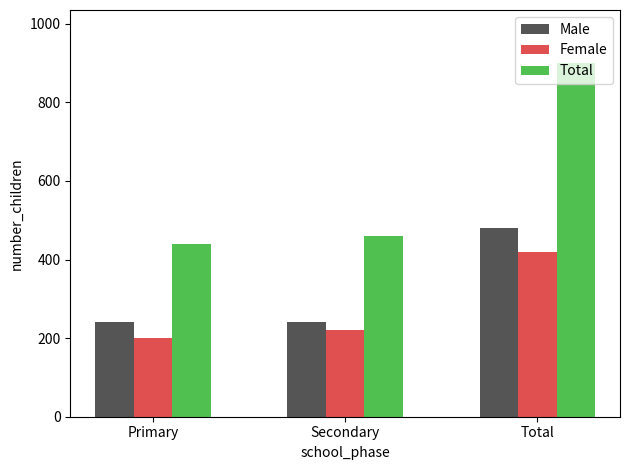

How many values in the Female series are below 220?

1